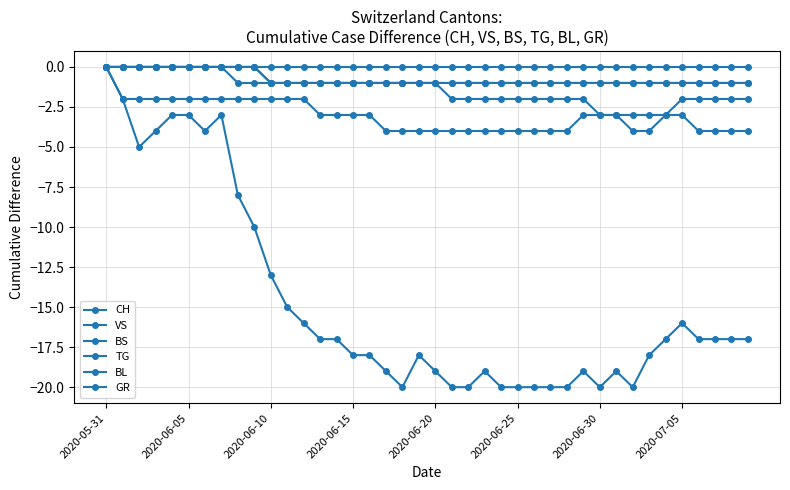

Count the number of categories in the chart.

40